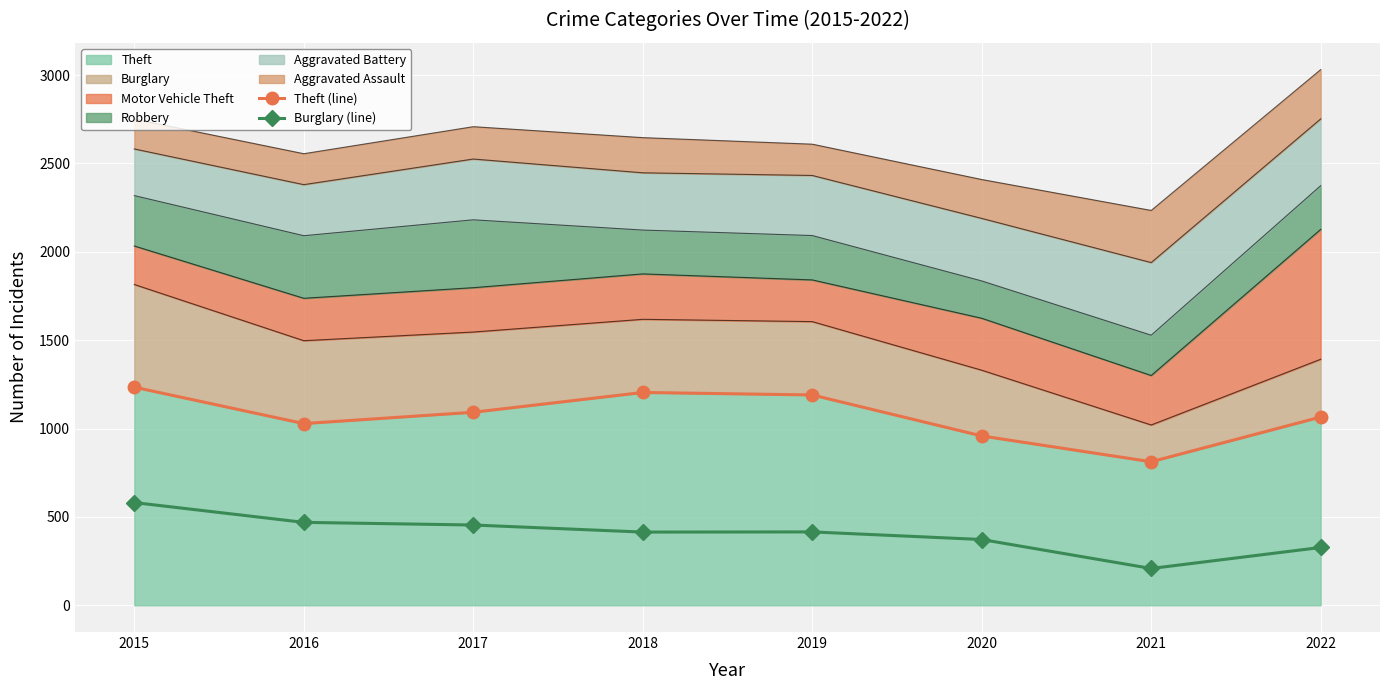

How many interior local valleys does the Theft (line) series have?

2